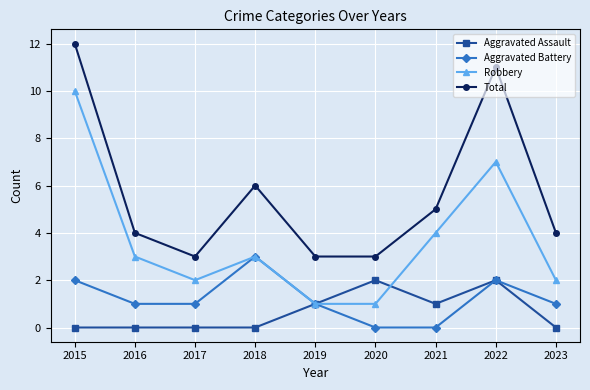

Reading left to right, list all the values displayed in this chart.

Aggravated Assault: 0	0	0	0	1	2	1	2	0
Aggravated Battery: 2	1	1	3	1	0	0	2	1
Robbery: 10	3	2	3	1	1	4	7	2
Total: 12	4	3	6	3	3	5	11	4